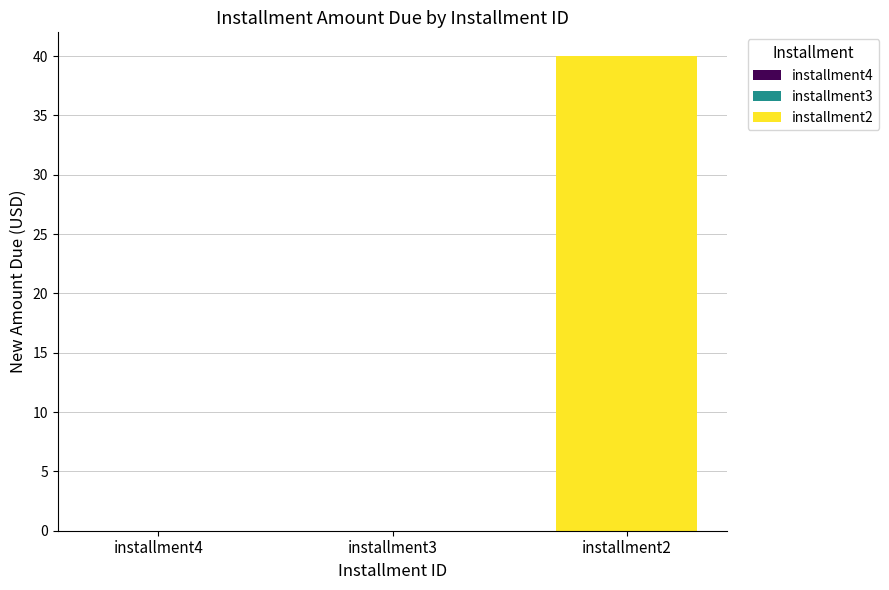

Does the chart contain stacked bars?

No